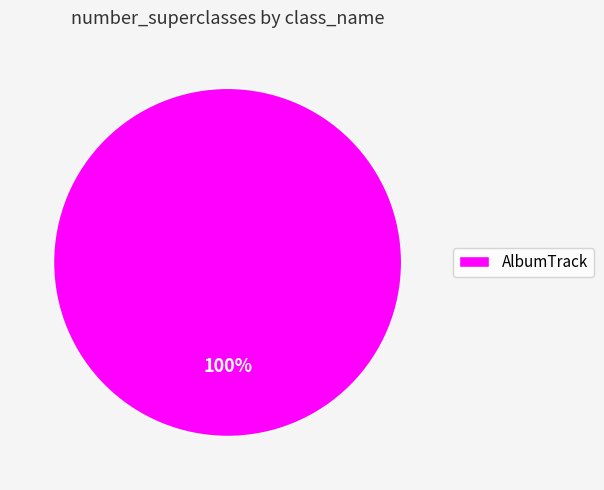

Is it true that AlbumTrack is 100% of the pie?

True